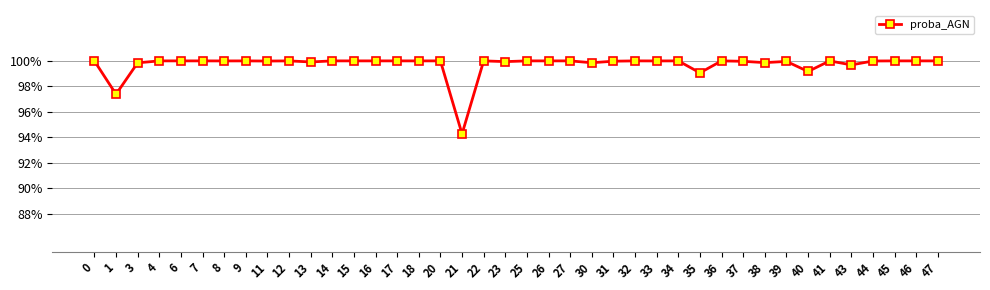

At which category does the chart reach its peak across all series?

15